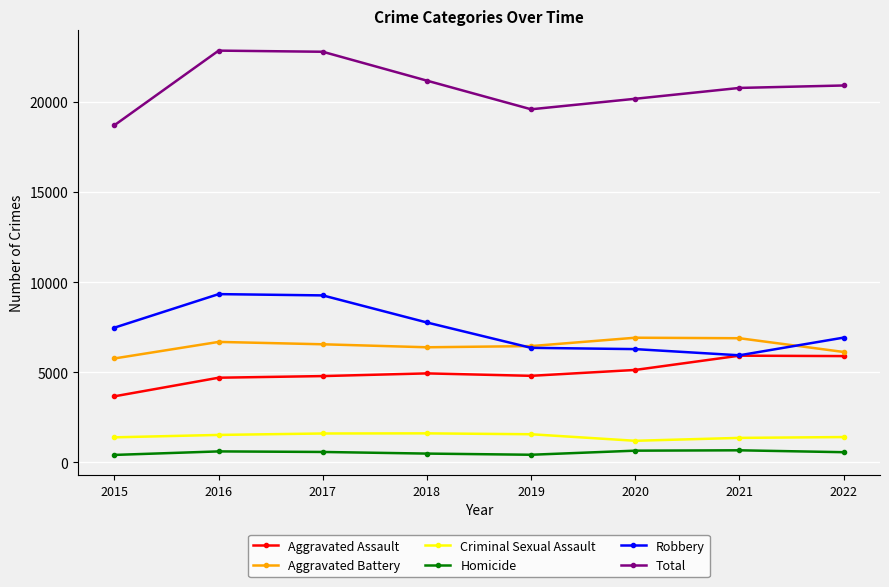

What is the maximum value shown in the chart?

22843